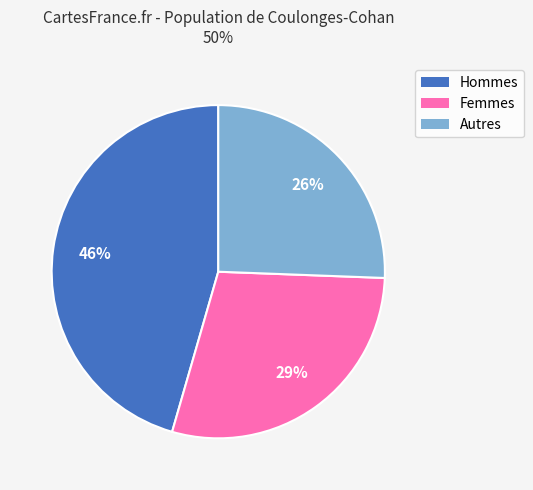

Rank the categories by value from highest to lowest.

Hommes, Femmes, Autres